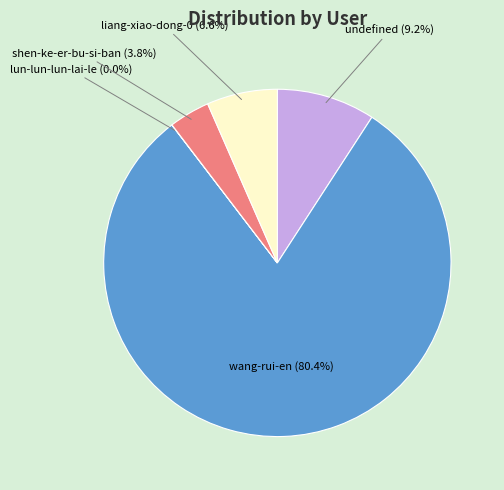

Approximately how many times larger is the value at liang-xiao-dong-0 (6.6%) compared to shen-ke-er-bu-si-ban (3.8%)?

1.7